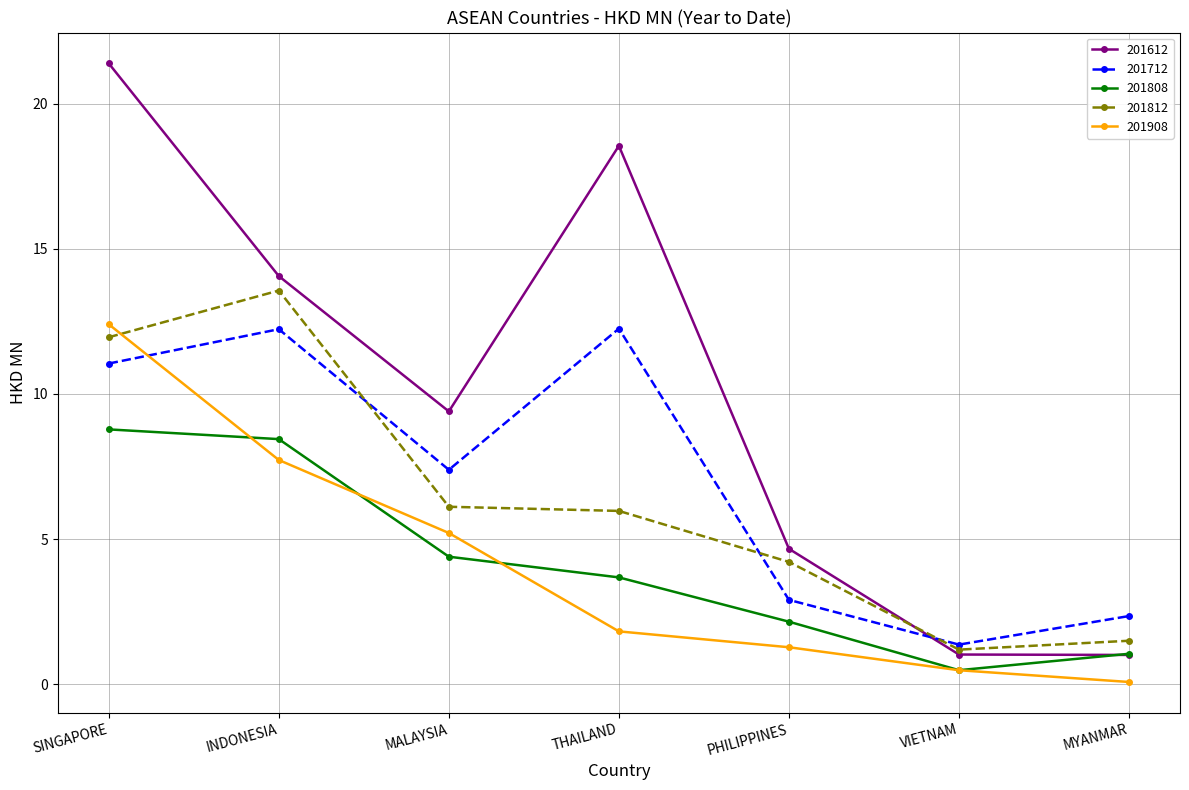

What is the minimum value for 201712?

1.4